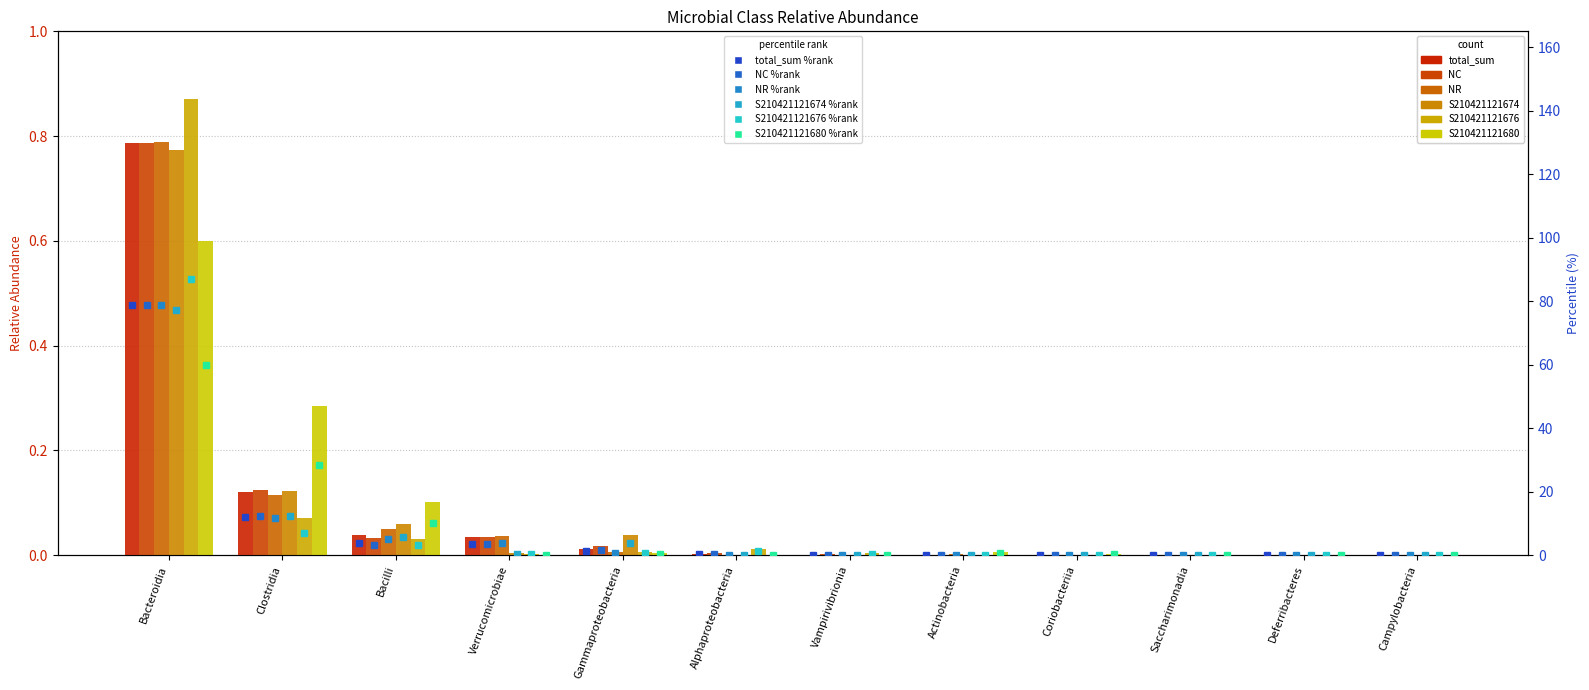

How many data points does each series have?

12